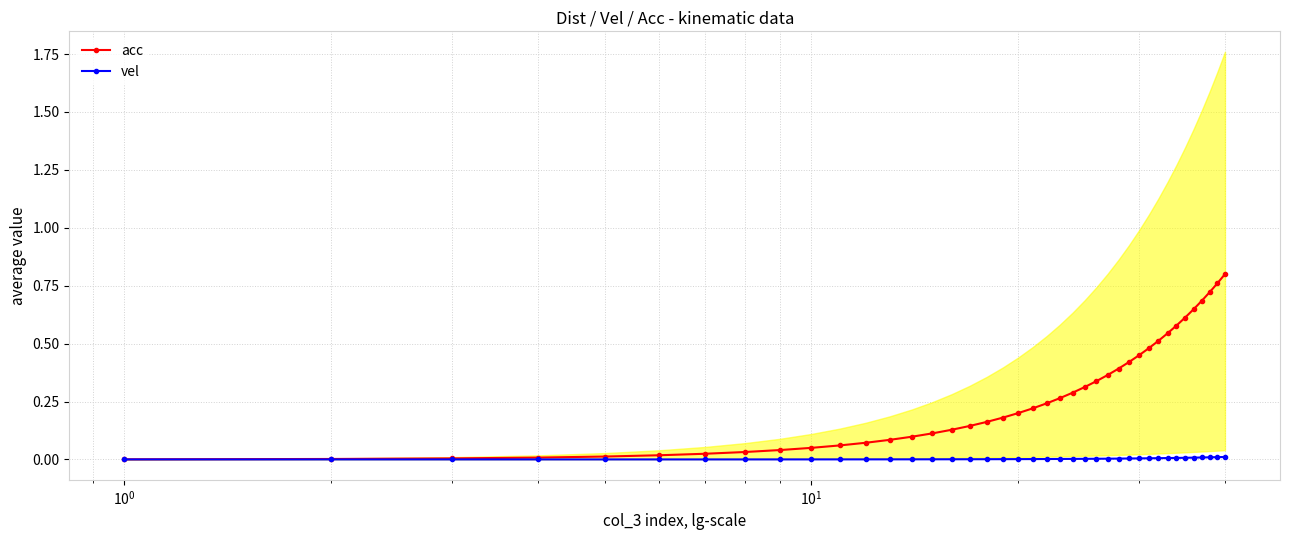

True or false: vel and acc cross at least once.

False